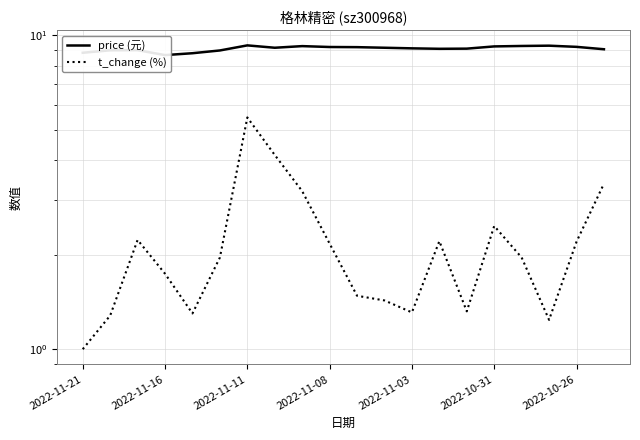

What is the greatest value displayed?

9.3